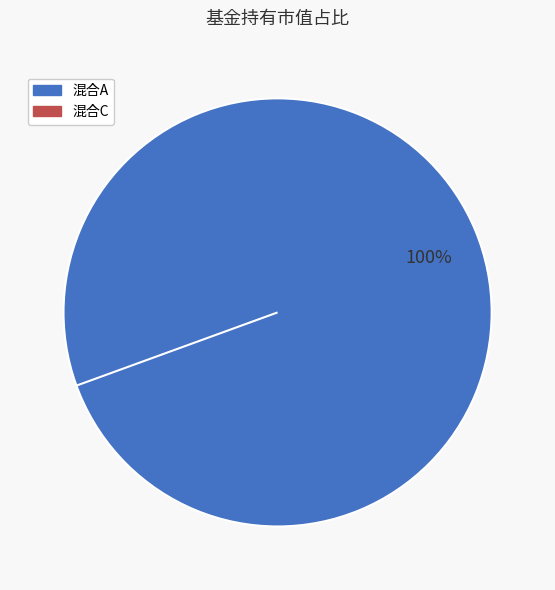

What percentage is NOT represented by 海富通惠增多策略一年定期开放灵活配置混合C?

100.0%